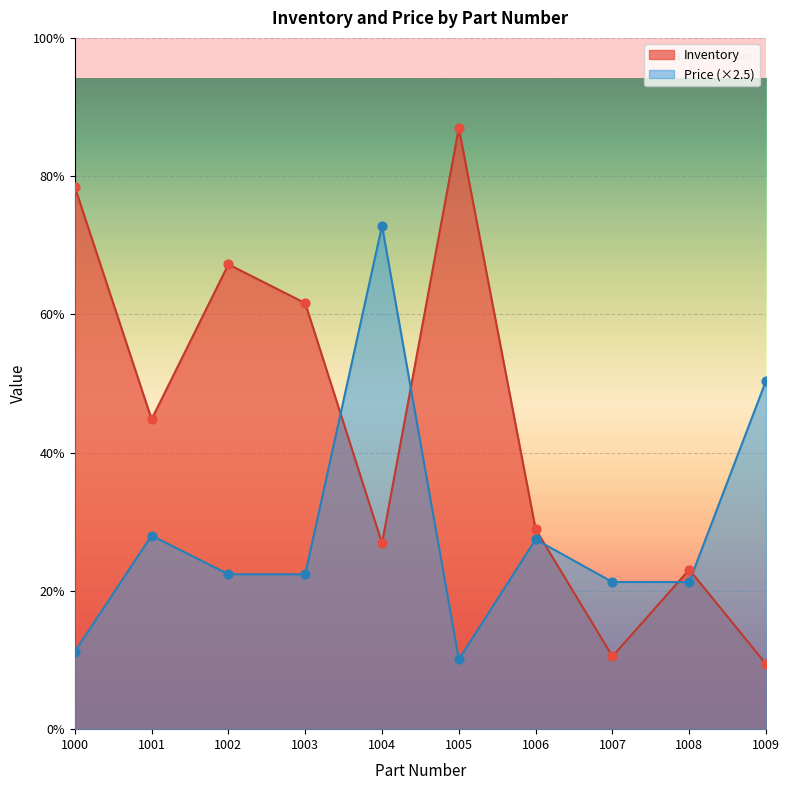

Which series has the largest total across all categories?

Inventory